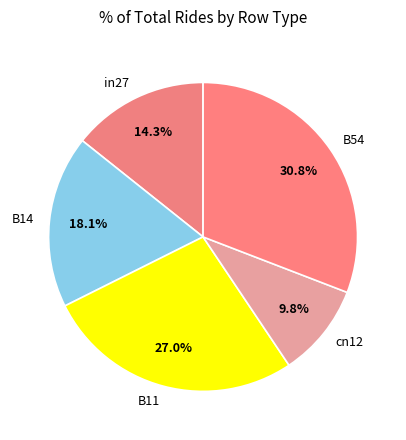

Which slice is the largest?

B54